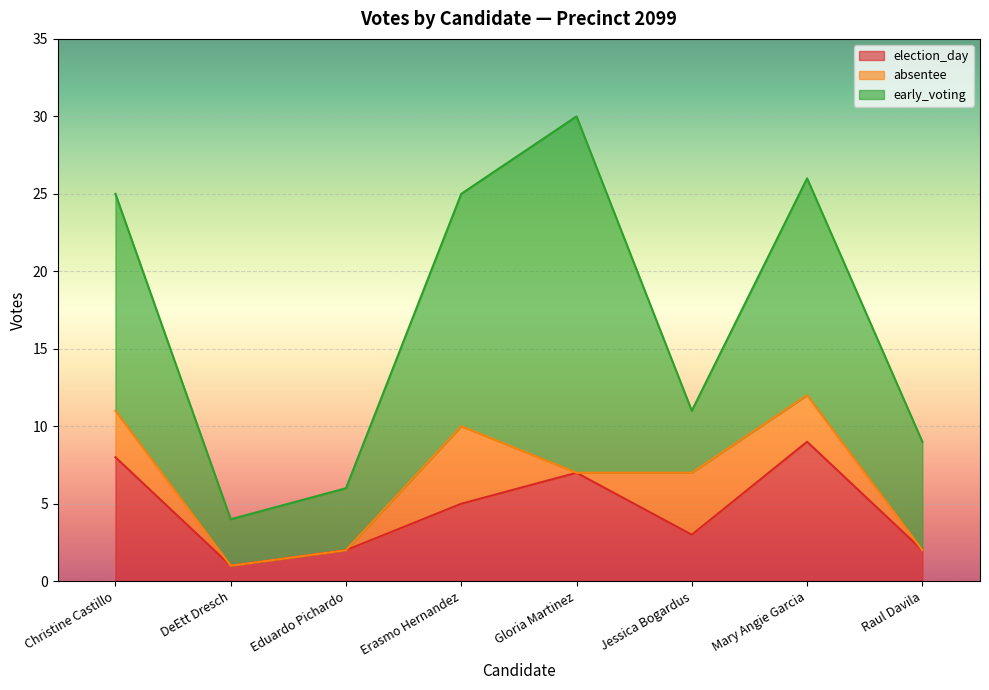

How many lines are shown in the chart?

3